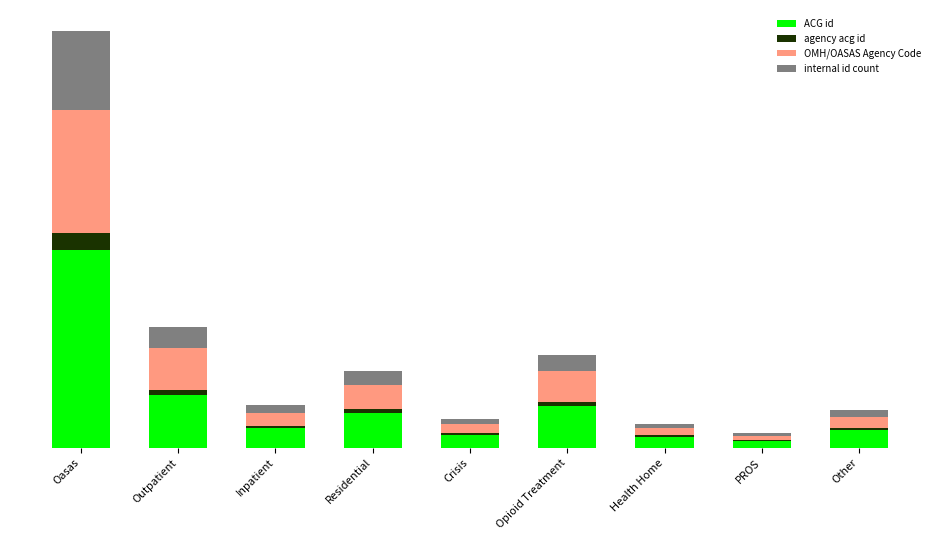

What are all the series names shown in the legend?

ACG id, agency acg id, OMH/OASAS Agency Code, internal id count